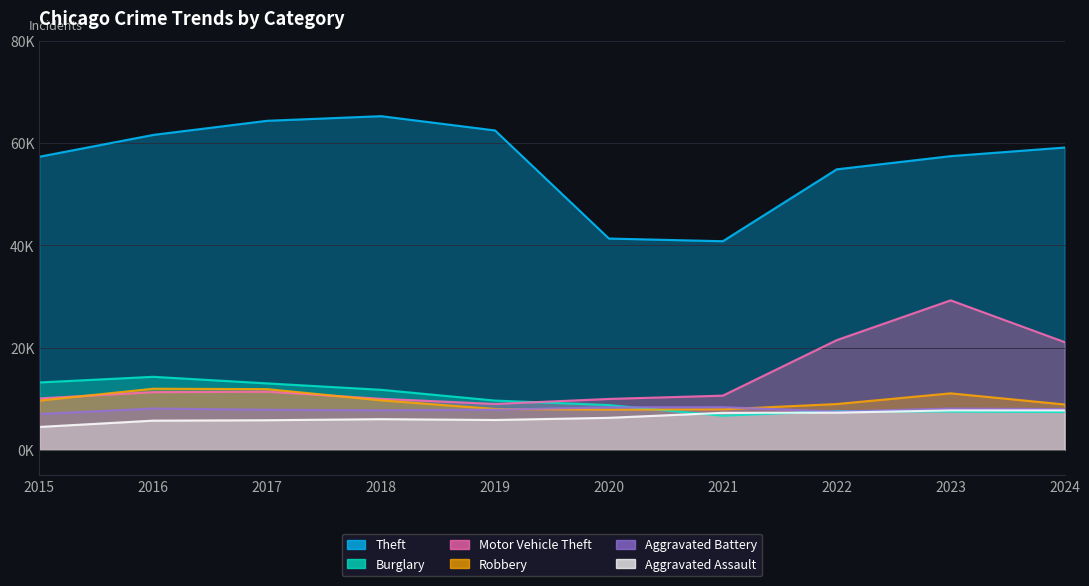

Which series has the largest total across all categories?

Theft